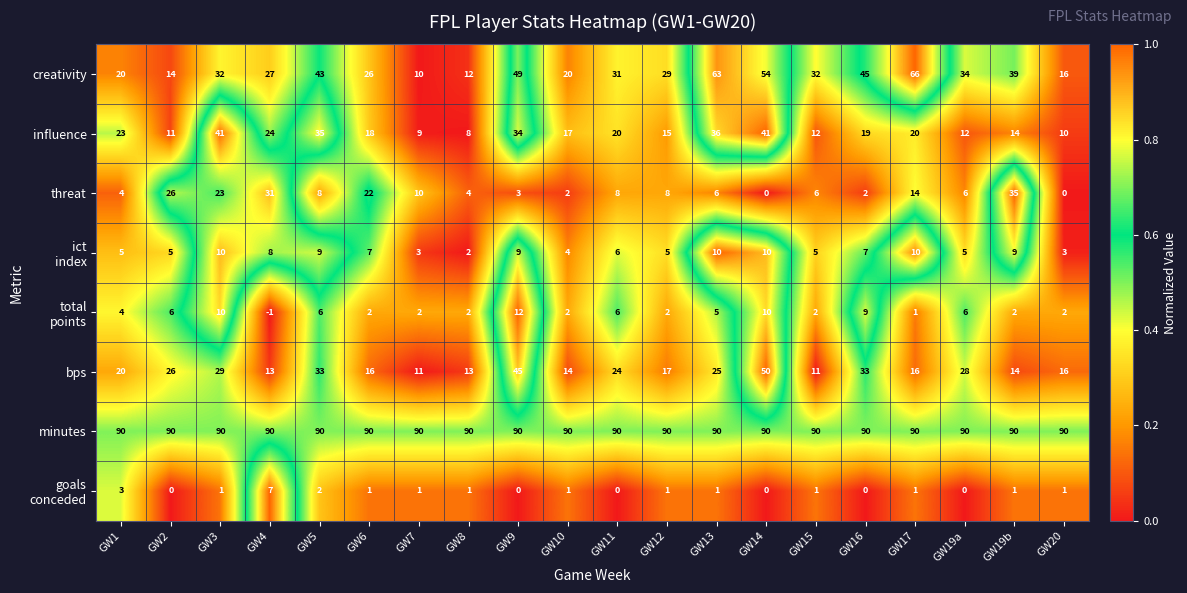

What is the maximum value shown in the chart?

90